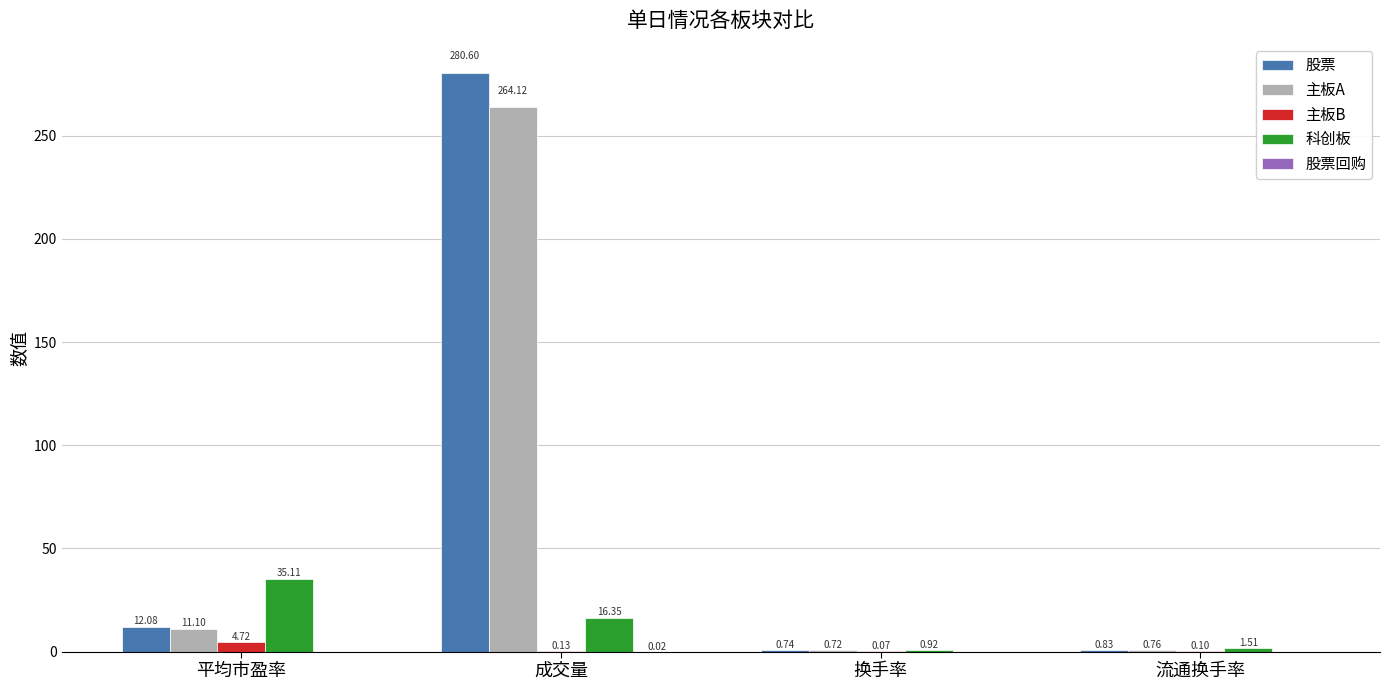

At which category is the sum across all series the highest?

成交量